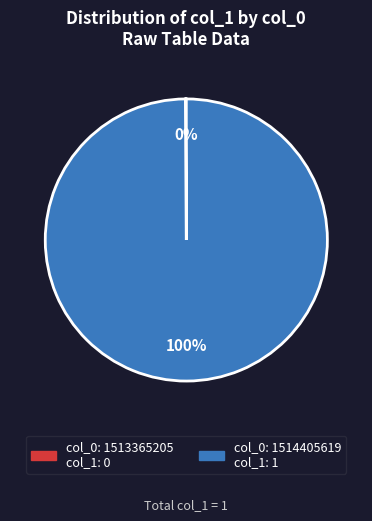

To the nearest percent, what is the difference between the largest and smallest slice percentages?

100%